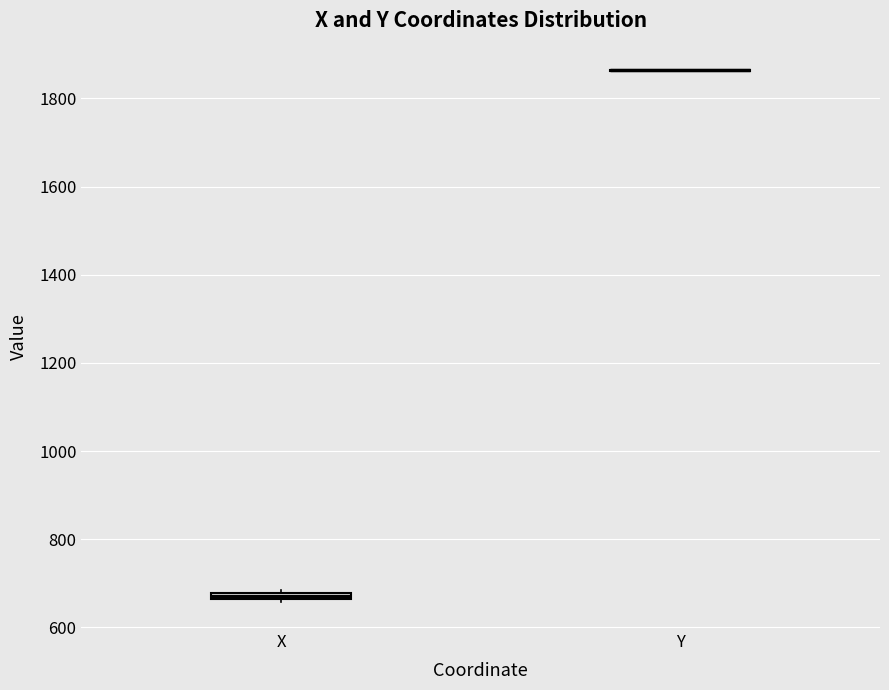

Where is the lower edge of the box for X on the y-axis? The values are not printed on the chart, so give them approximately, as read against the axis.

660